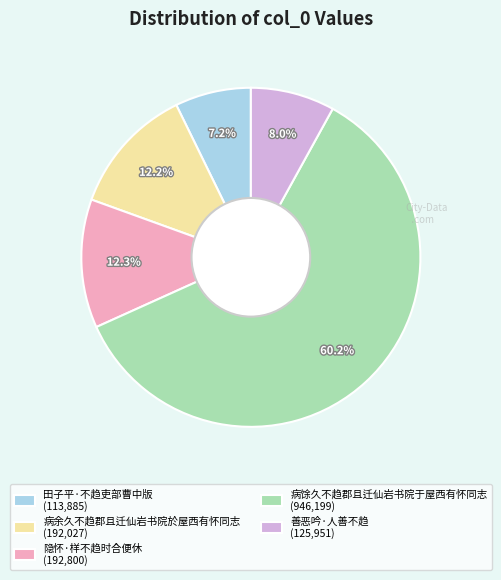

What percentage is the 隐怀·样不趋时合便休 slice, to the nearest percent?

12%